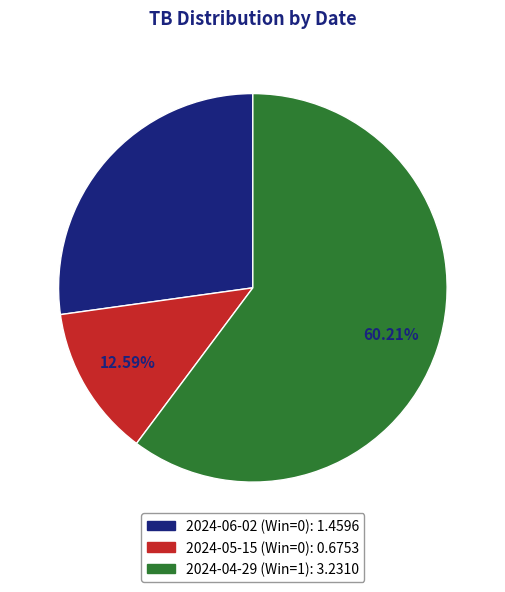

What is the ratio of the value at 2024-05-15 (Win=0) to the value at 2024-06-02 (Win=0)?

0.5